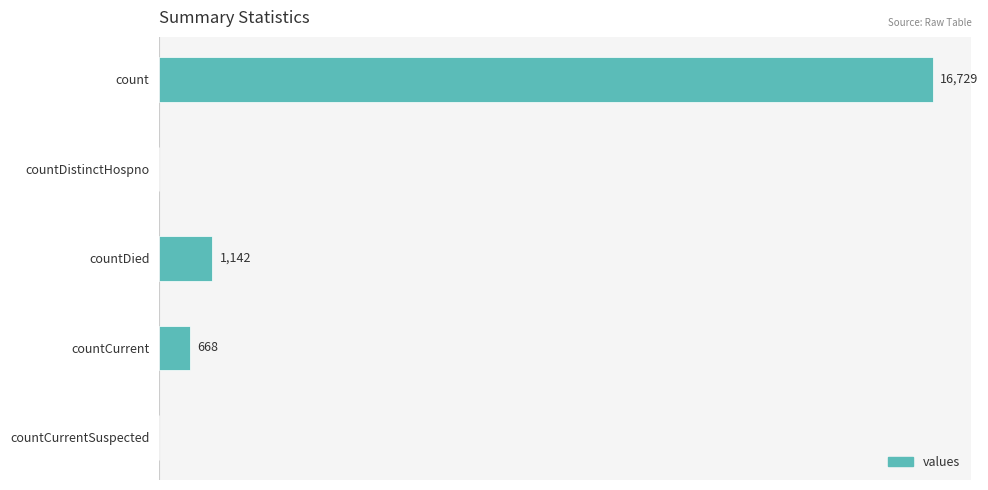

Which has a higher value, countDistinctHospno or countCurrent?

countCurrent